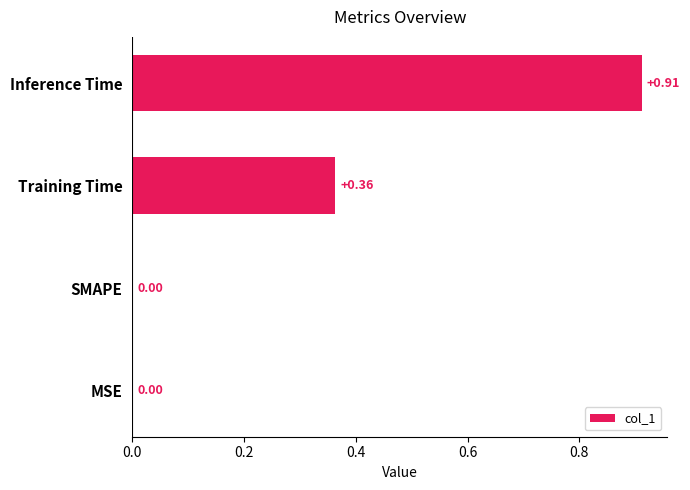

What is the sum of all values?

1.3